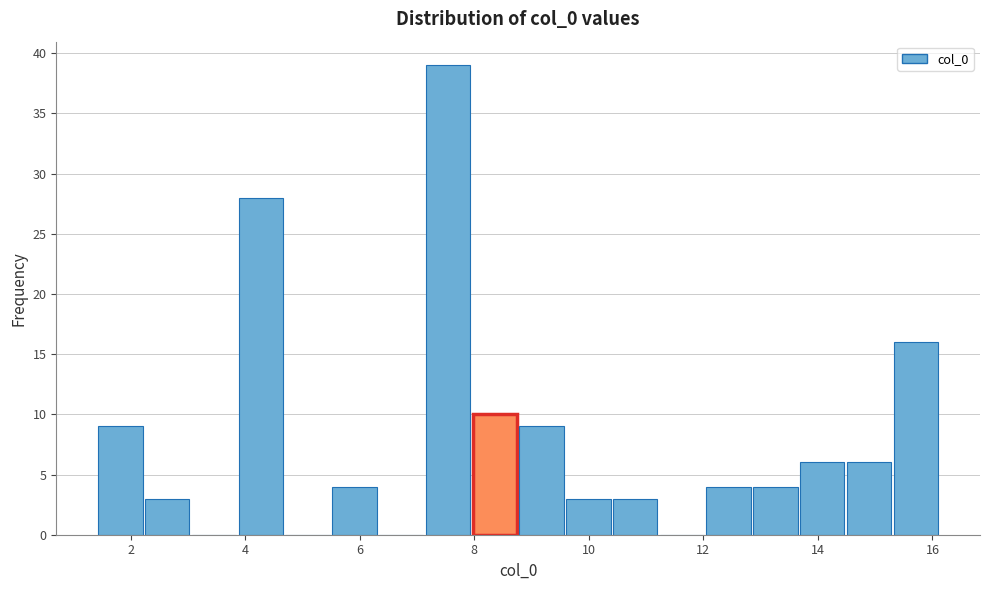

Reading left to right, transcribe this chart: for each bar, give the range it covers on the x-axis and its height. Neither the bar edges nor the heights are printed on the chart, so give them approximately, as read against the axes.

1.4 to 2.2: 9
2.2 to 3.0: 3
3.0 to 3.8: 0
3.8 to 4.6: 28
4.6 to 5.4: 0
5.4 to 6.4: 4
6.4 to 7.2: 0
7.2 to 8.0: 39
8.0 to 8.8: 10
8.8 to 9.6: 9
9.6 to 10.4: 3
10.4 to 11.2: 3
11.2 to 12.0: 0
12.0 to 12.8: 4
12.8 to 13.6: 4
13.6 to 14.4: 6
14.4 to 15.4: 6
15.4 to 16.2: 16